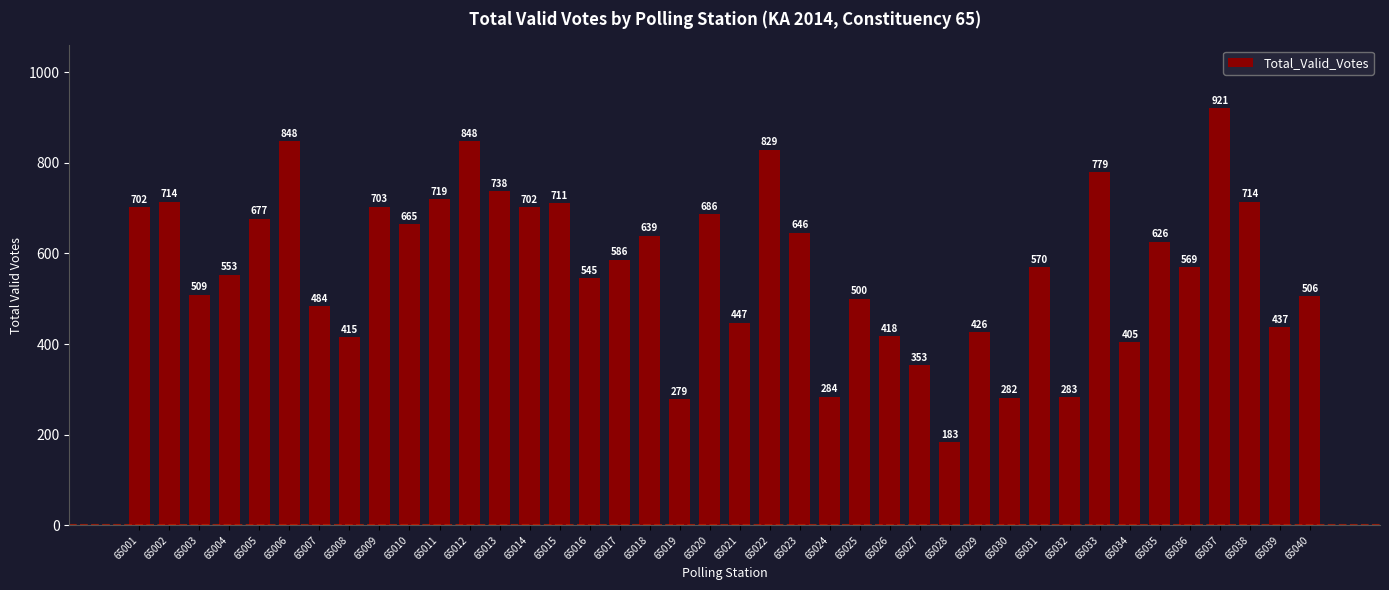

At which label does the data first exceed 586?

65001